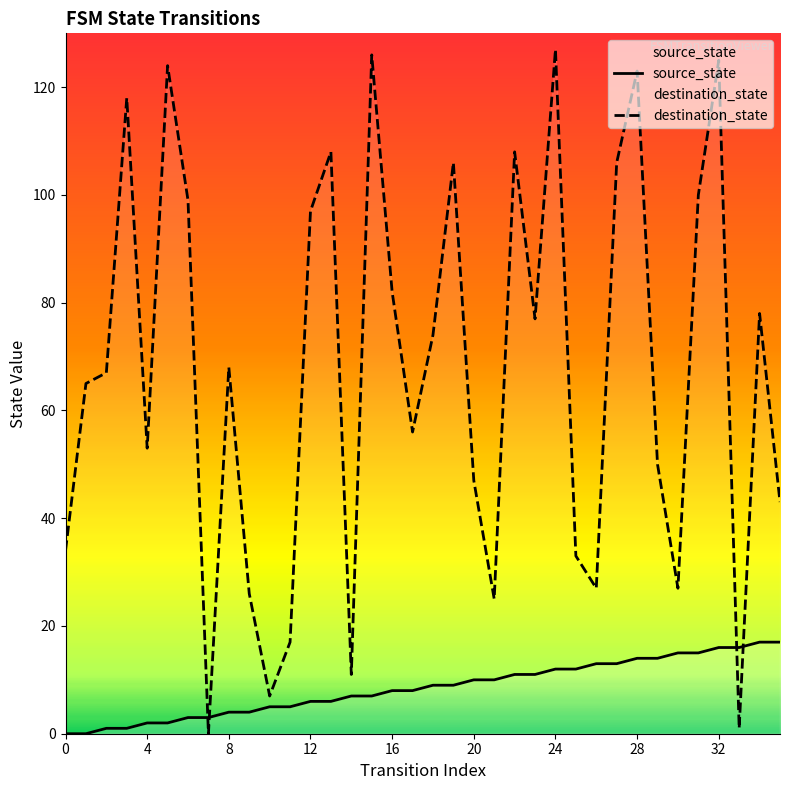

Reading left to right, what are all the values shown in this chart?

source_state: 0	0	1	1	2	2	3	3	4	4	5	5	6	6	7	7	8	8	9	9	10	10	11	11	12	12	13	13	14	14	15	15	16	16	17	17
destination_state: 34	65	67	118	53	124	99	0	68	26	7	17	97	108	11	126	82	56	74	106	47	25	108	77	127	33	27	106	123	50	27	100	125	1	78	43